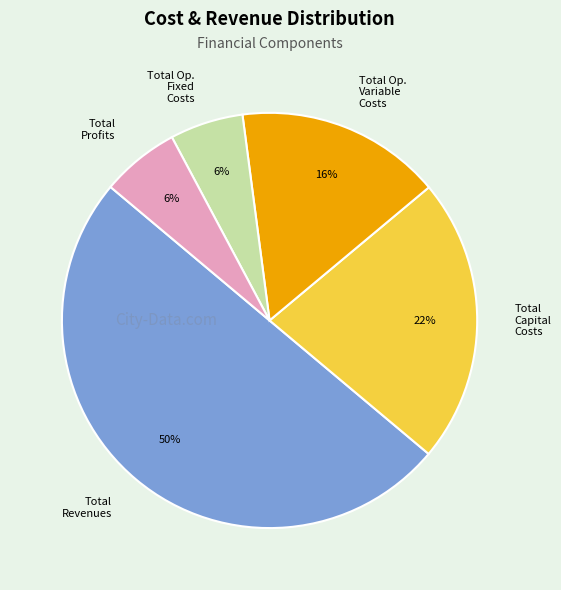

To the nearest percent, what is the difference between the largest and smallest slice percentages?

44%